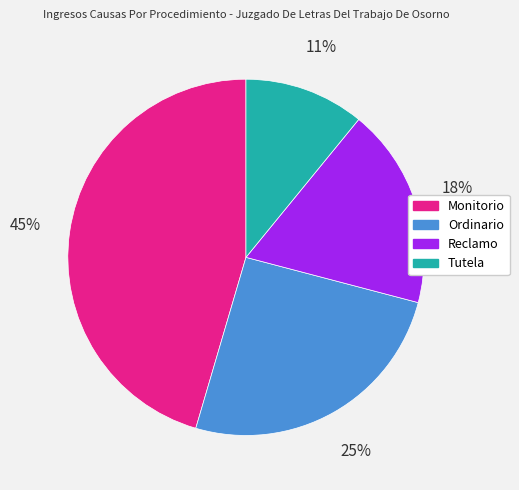

How many segments does this pie chart have?

4